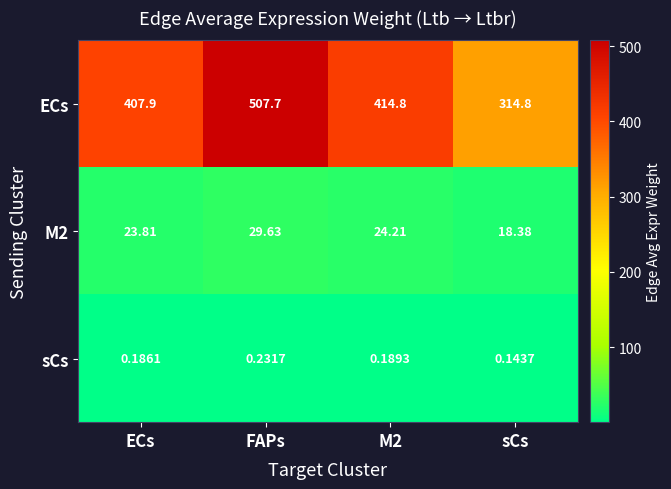

Which category has the lowest value in the ECs series?

sCs